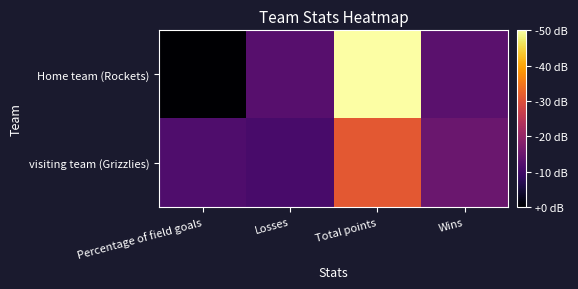

How many distinct data groups are displayed?

2